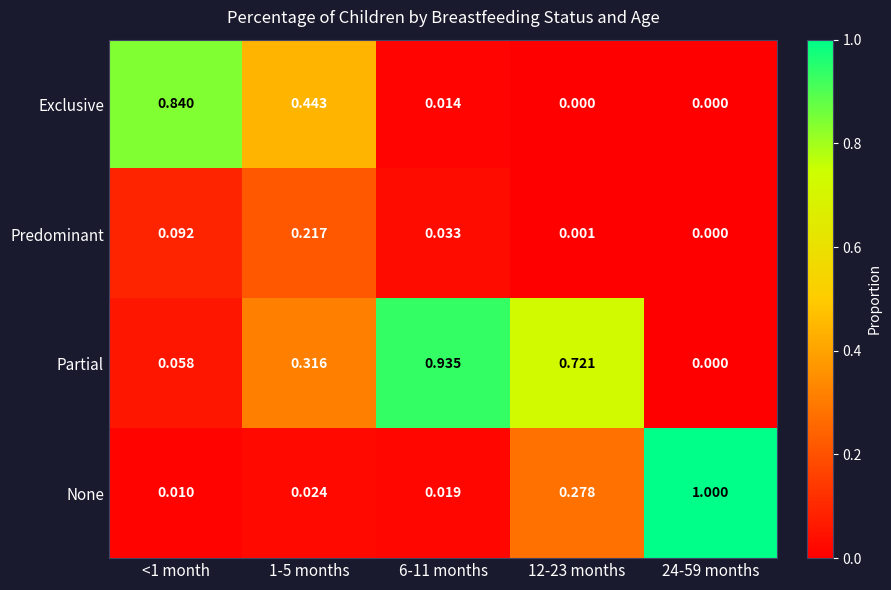

At 12-23 months, list the series in order from largest to smallest.

Partial, None, Predominant, Exclusive